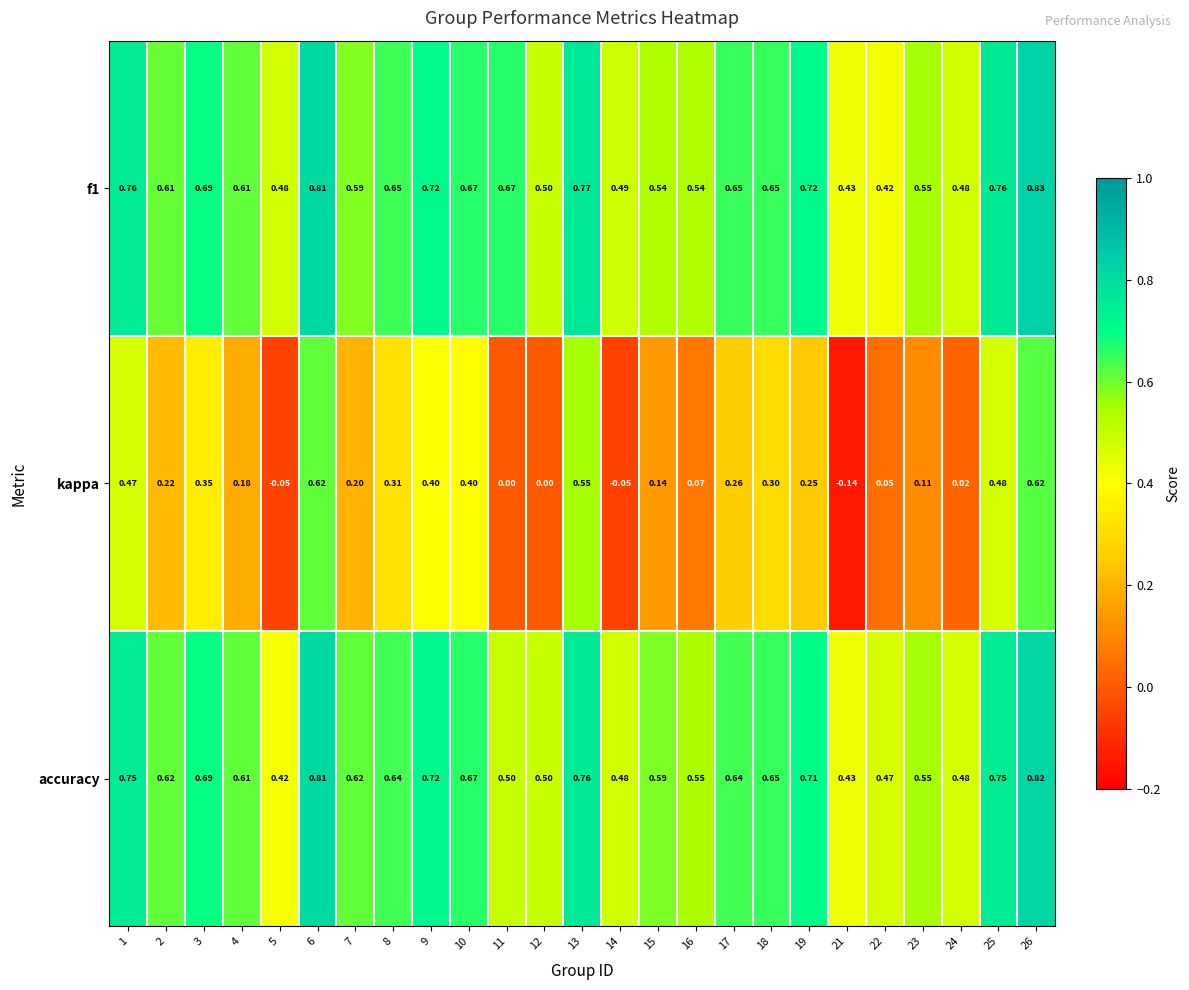

Between 1 and 8, which series saw the biggest shift?

kappa